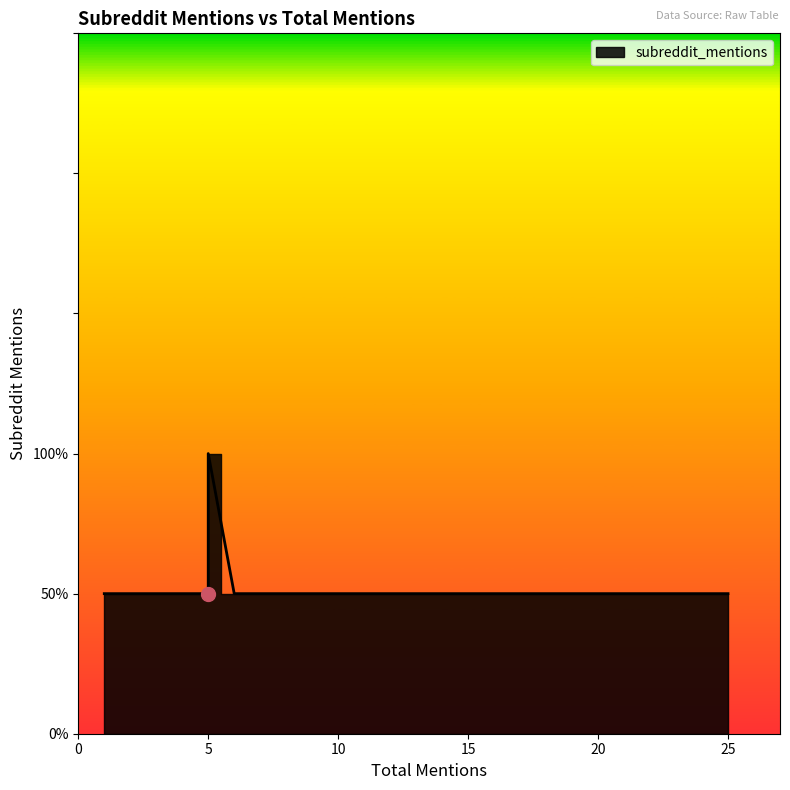

What is the difference between the maximum and minimum values?

1